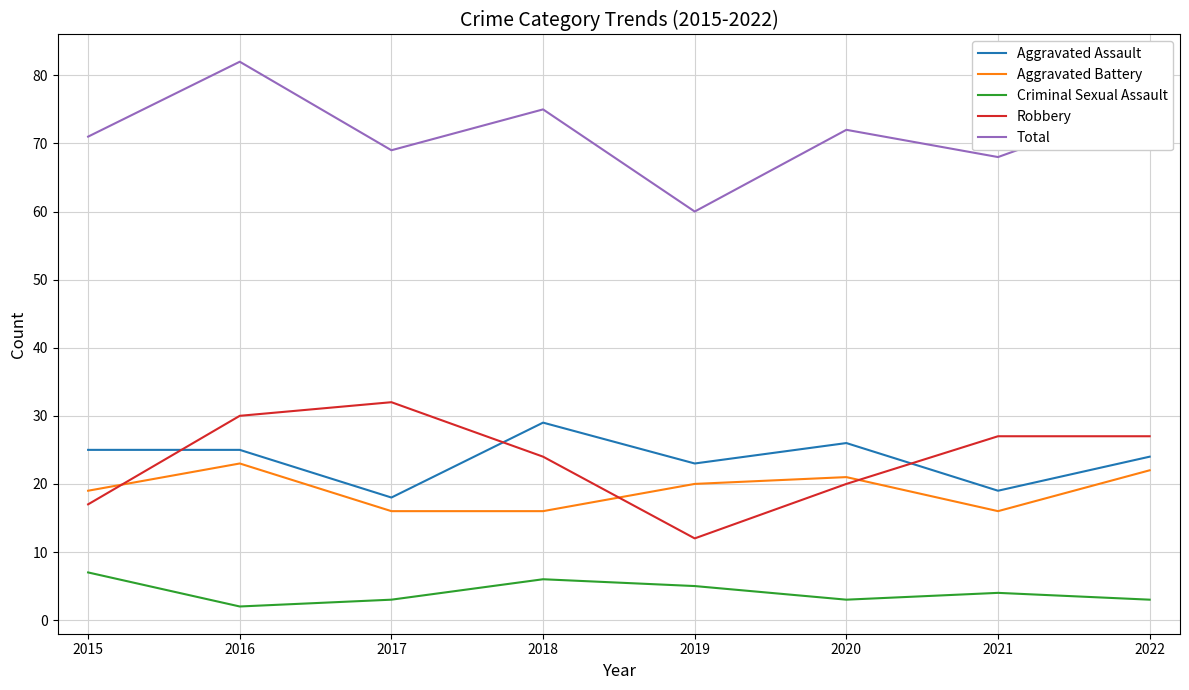

At which category does Criminal Sexual Assault reach its first local valley?

2016